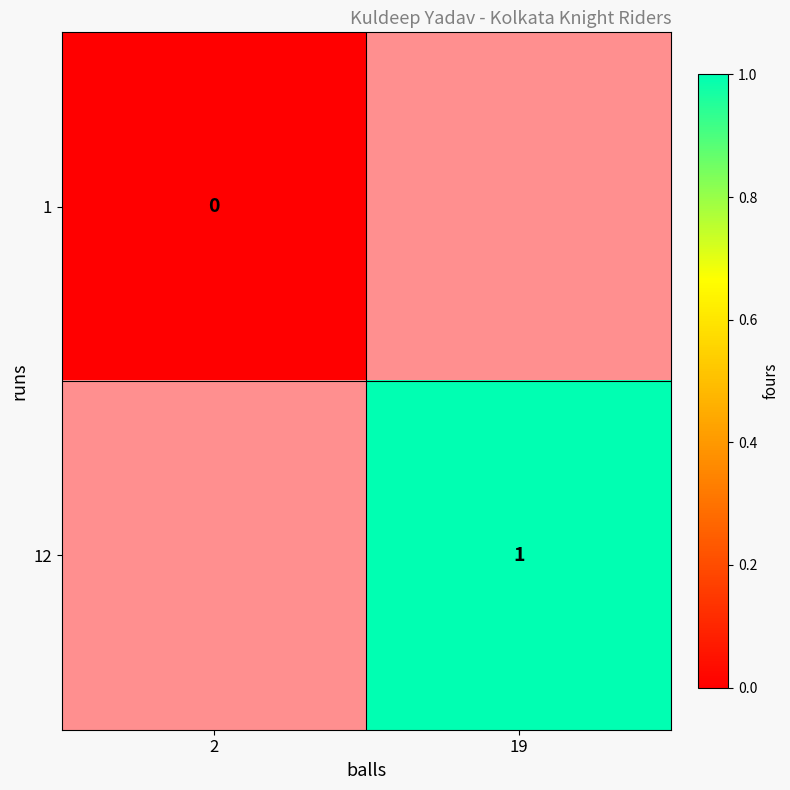

True or false: 12 has a value of 2 at 19.

False